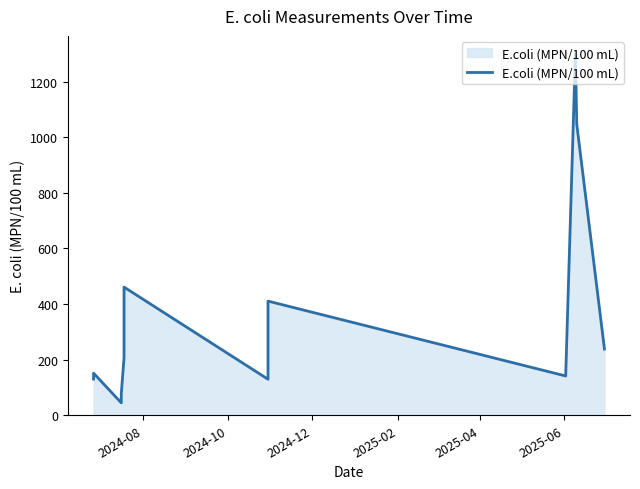

Reading left to right, list all the values displayed in this chart.

130.1	151.5	44.8	76.7	206.4	461.1	129.6	275.5	410.6	141.4	1299.7	1046.2	238.2